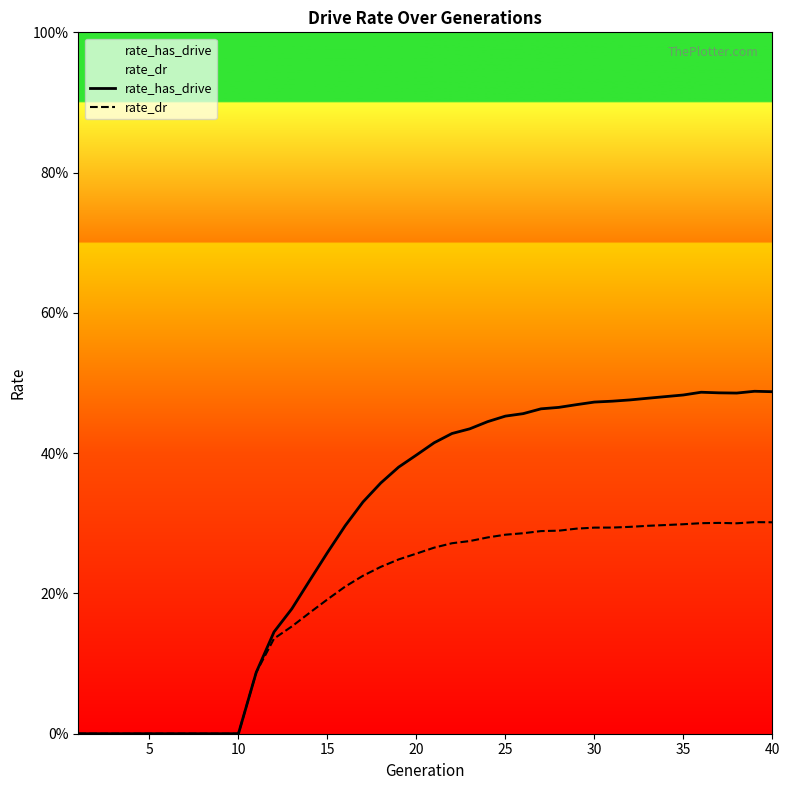

The value of rate_dr at 5 is 0.0. True or false?

True